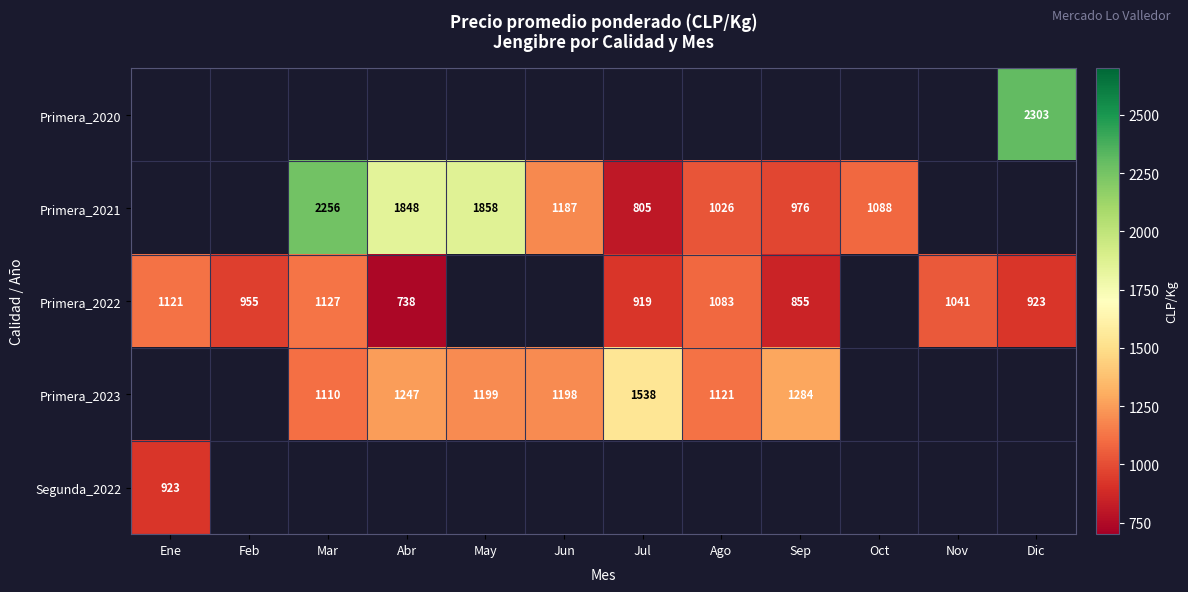

What is the difference between the Primera_2021 values at Sep and Jul?

171